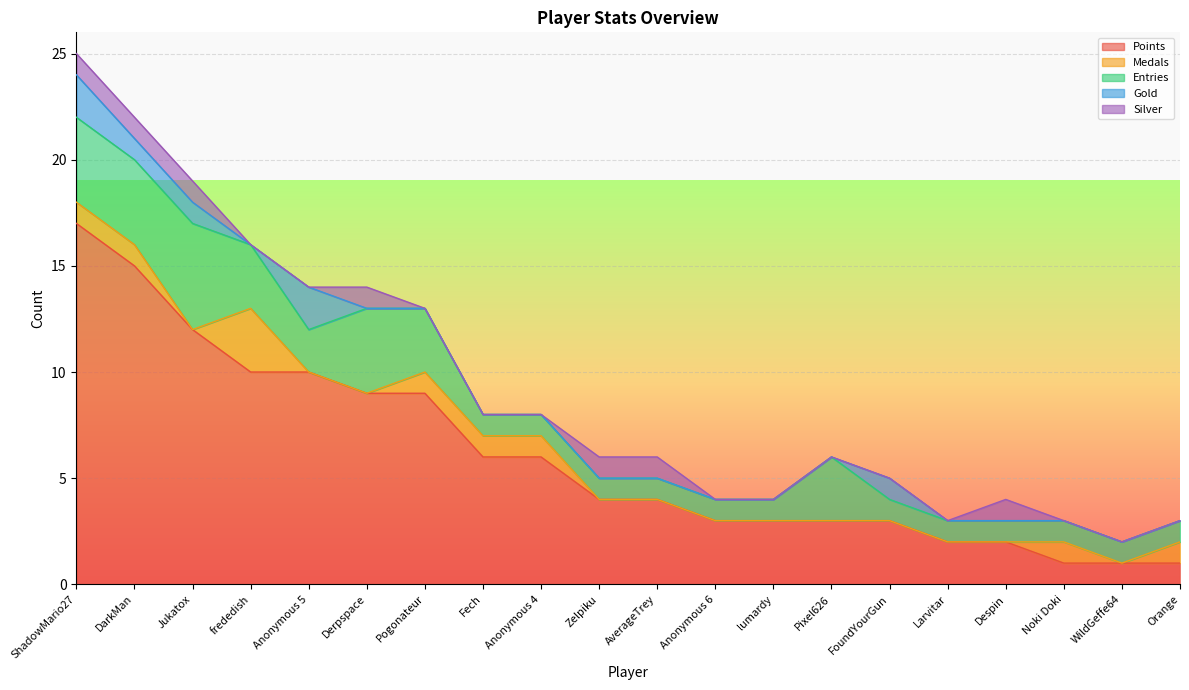

What is the total value across all series at Jukatox?

19